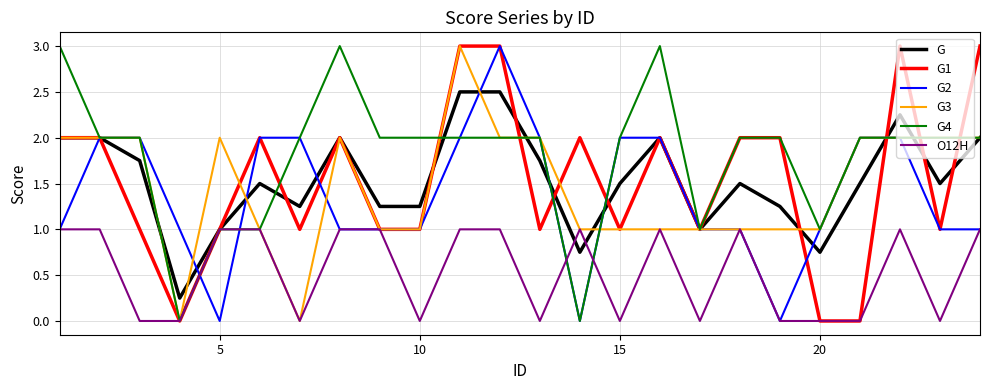

Which series has the largest total across all categories?

G4